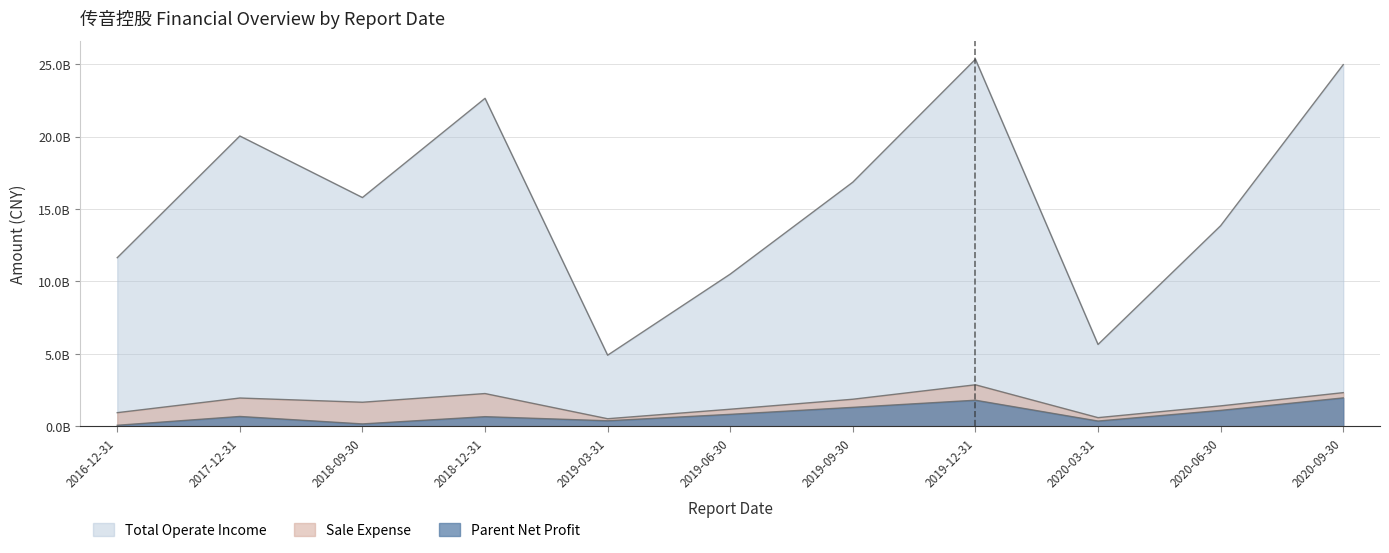

The SALE_EXPENSE series shows 688815128.0 at 2020-09-30. True or false?

False